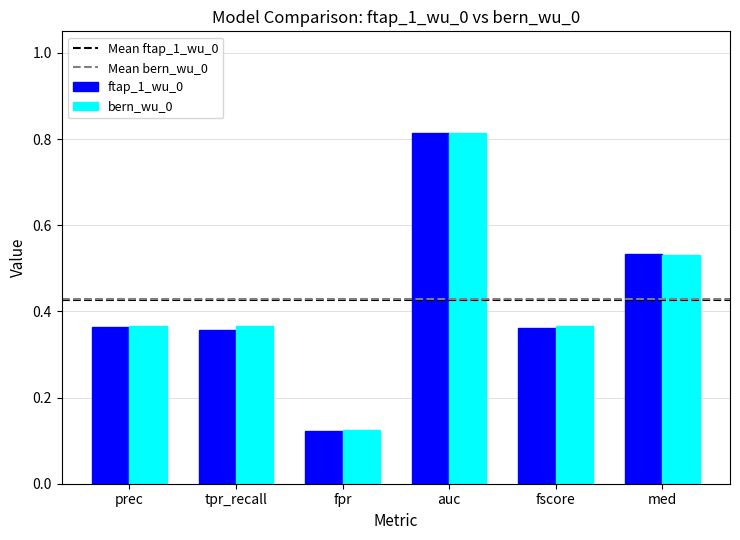

Where is ftap_1_wu_0 nearest to the value 0?

fpr